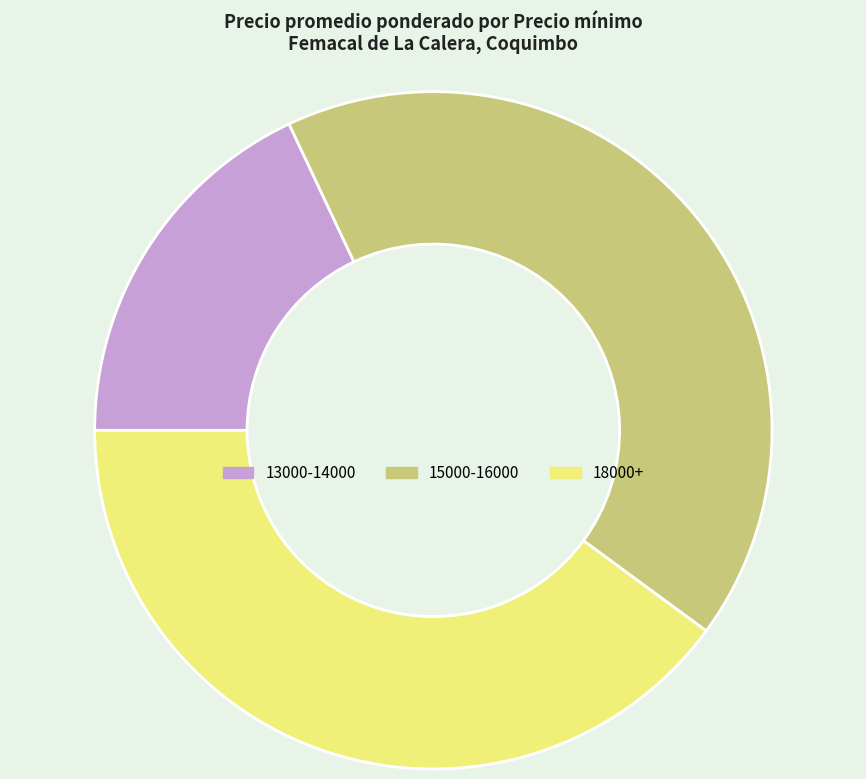

How many segments does this pie chart have?

3